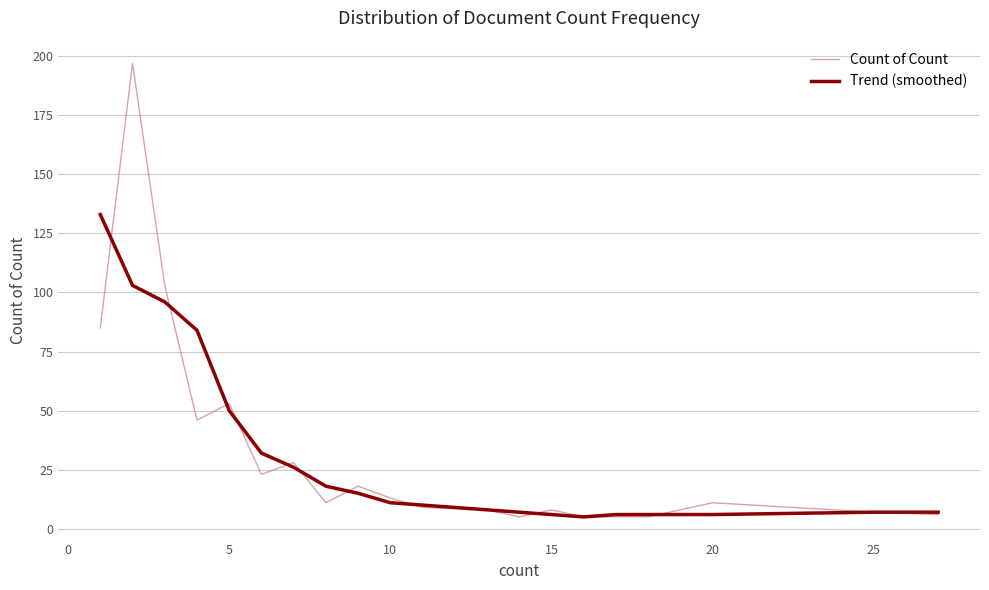

Does the chart display data point markers on the line(s)?

No